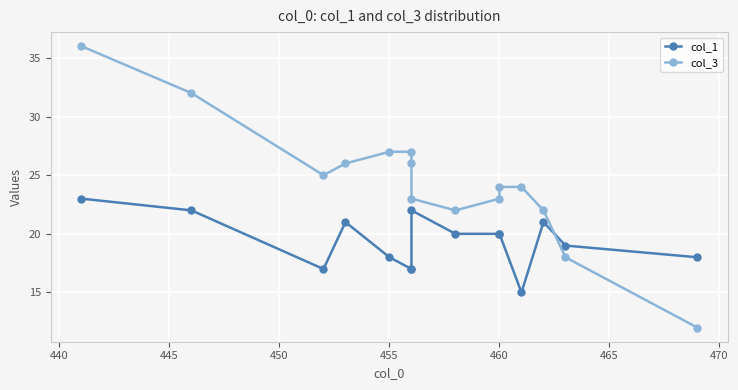

How many data points does each series have?

15